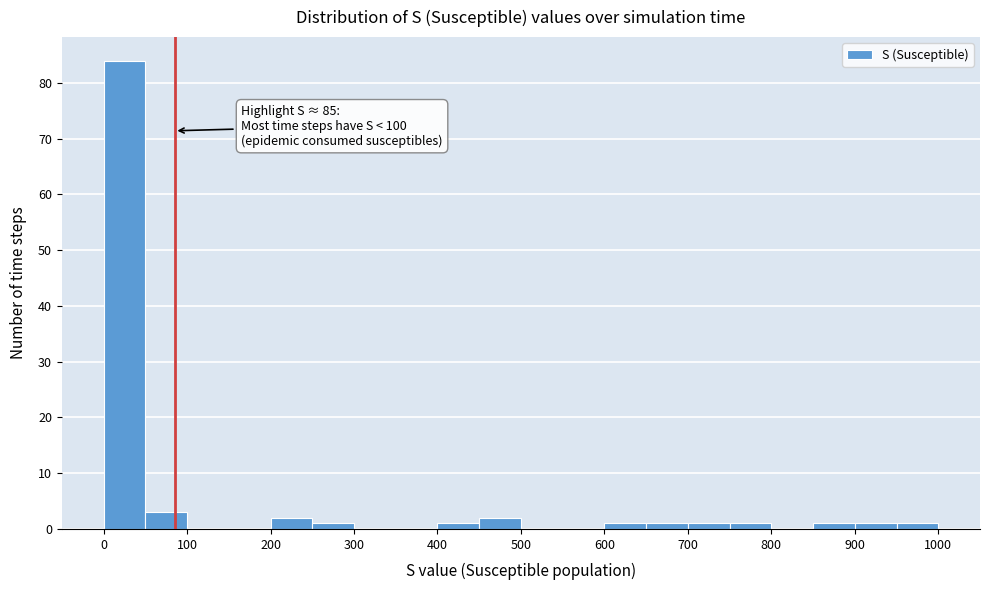

Which range on the x-axis has the tallest bar?

0 to 50